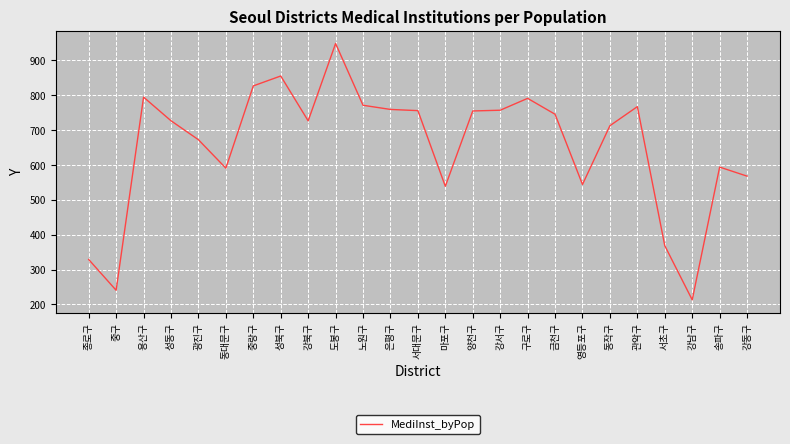

What is the ratio of the value at 서대문구 to the value at 성동구?

1.0